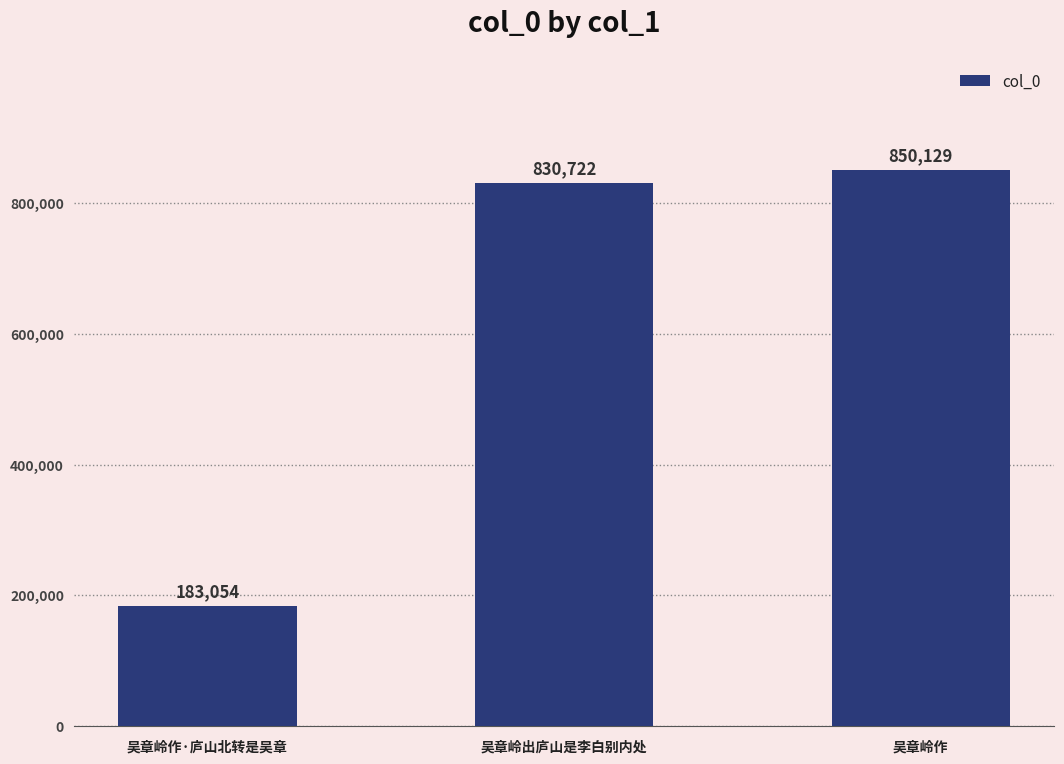

Read the value at 吴章岭作.

850129